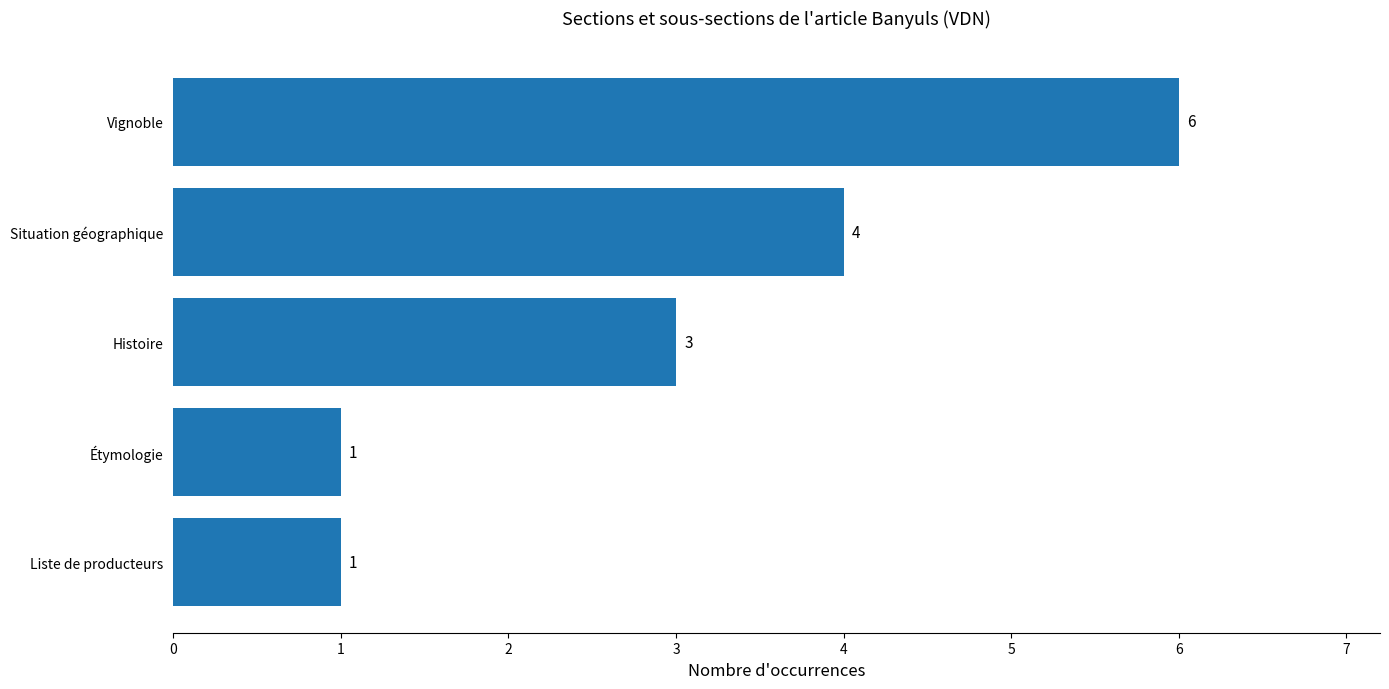

What is the change in value from Vignoble to Étymologie?

-5